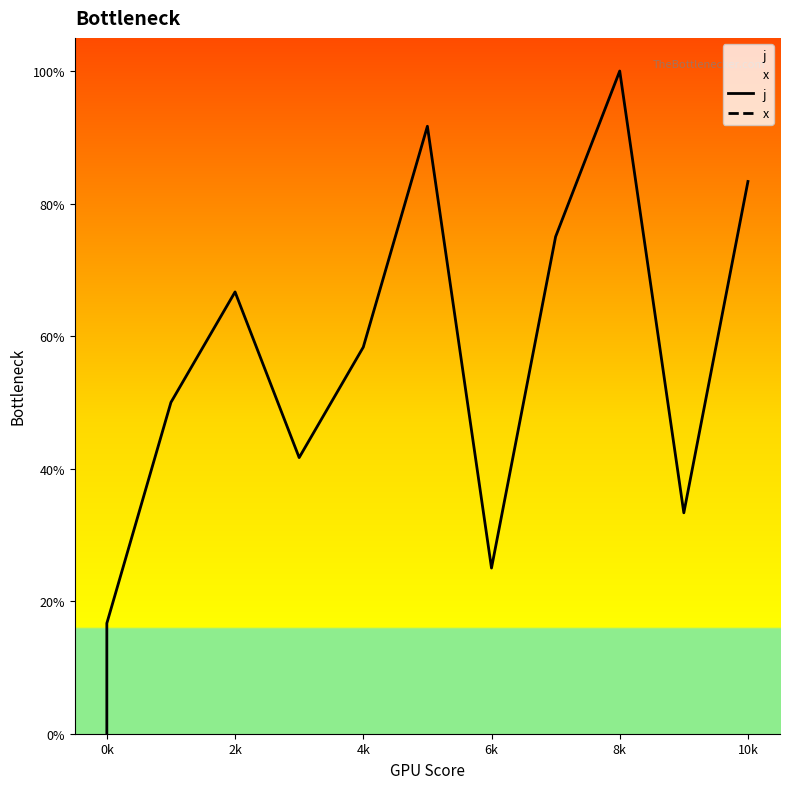

How many lines are shown in the chart?

2